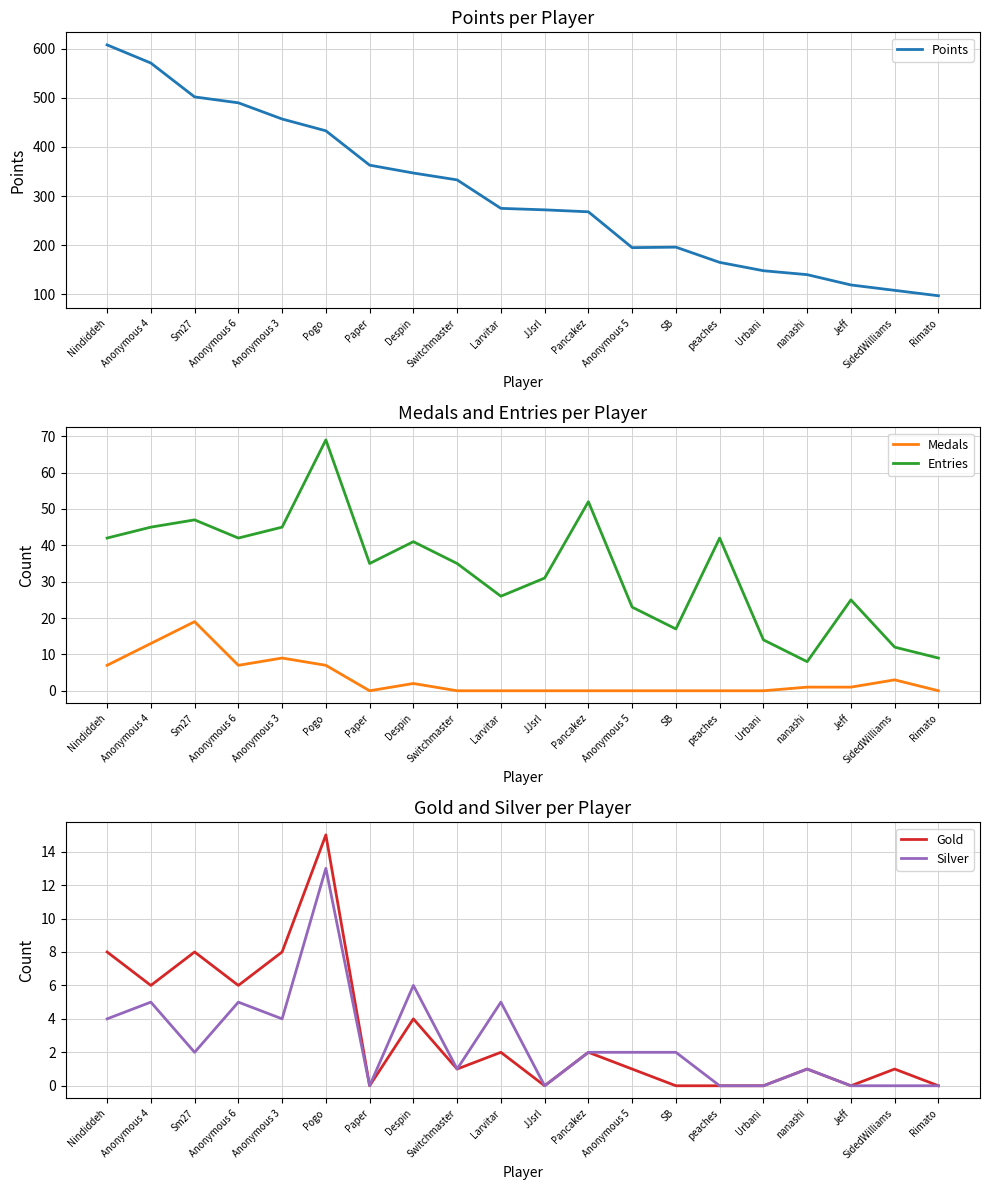

At which category is the sum across all series the highest?

Nindiddeh